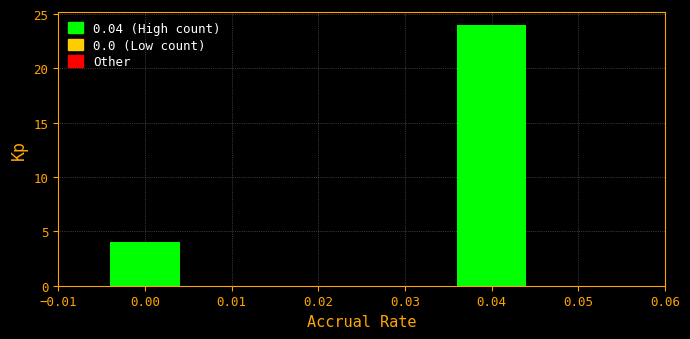

Reading right to left, extract all data points from this chart.

0.04=24	0.03=0	0.02=0	0.01=0	0.00=4